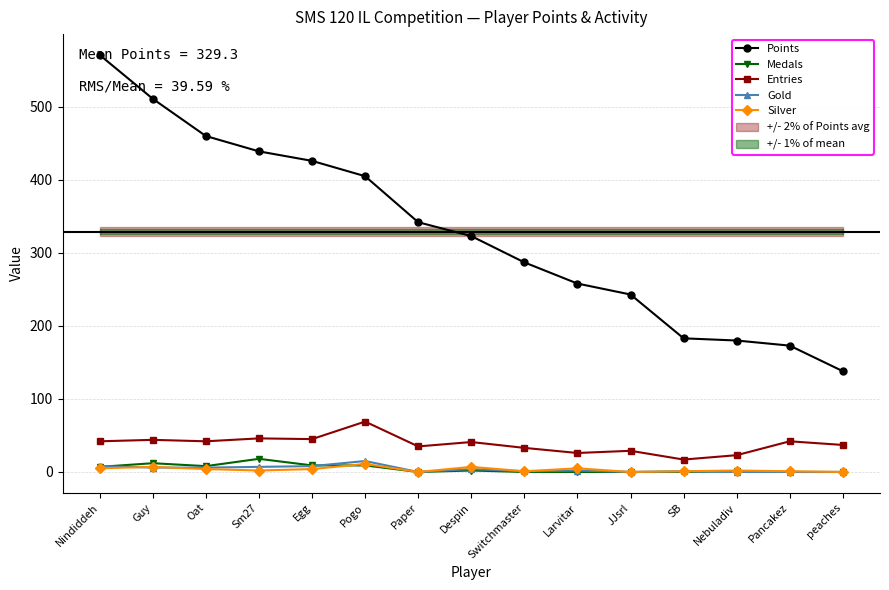

Read the Silver value at Guy.

7